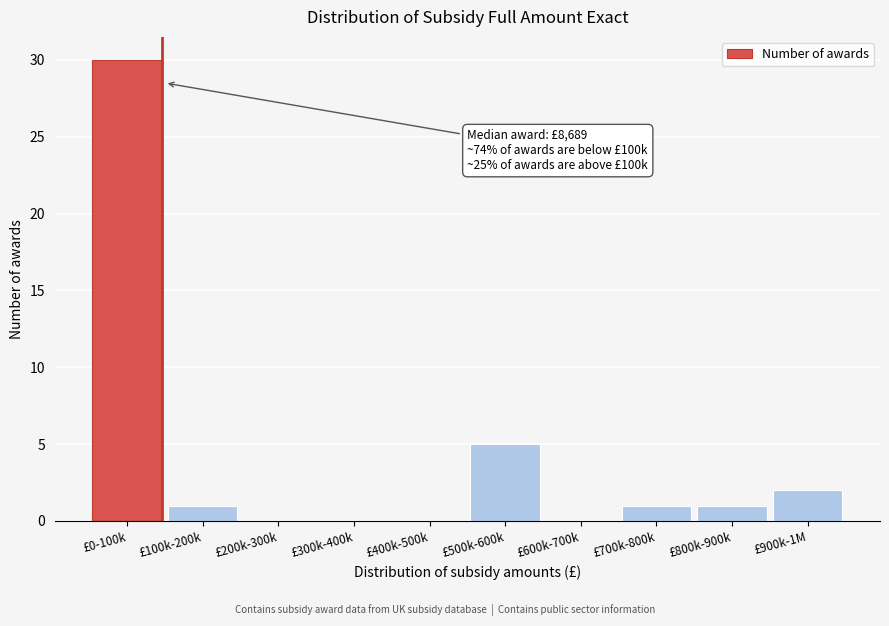

Reading left to right, what are all the values shown in this chart?

£0-100k=30	£100k-200k=1	£200k-300k=0	£300k-400k=0	£400k-500k=0	£500k-600k=5	£600k-700k=0	£700k-800k=1	£800k-900k=1	£900k-1M=2